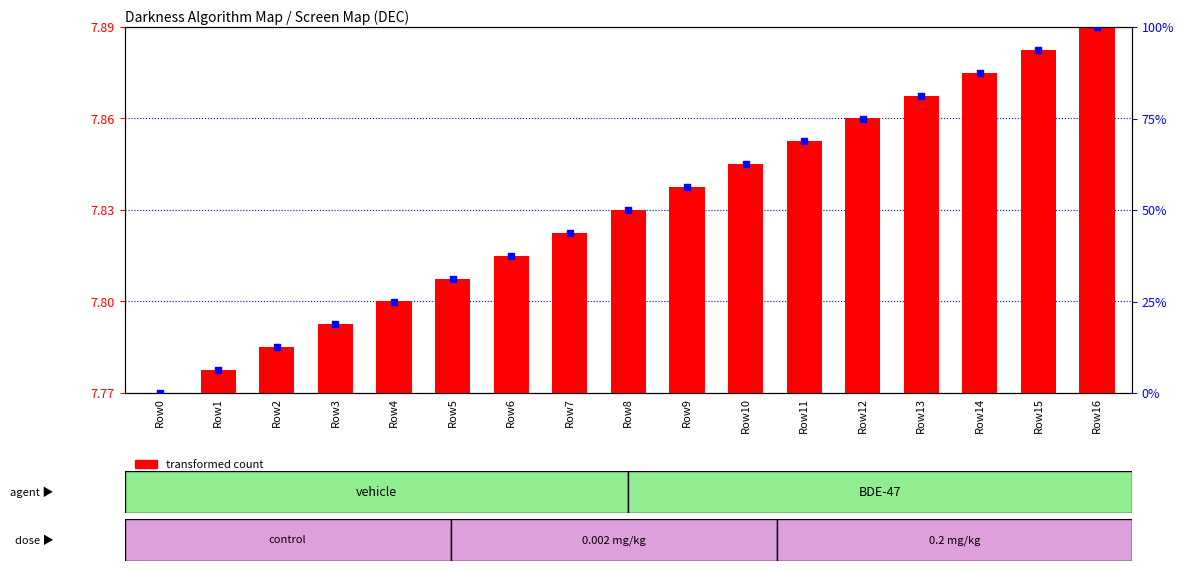

Which series reaches the minimum Y coordinate?

transformed count